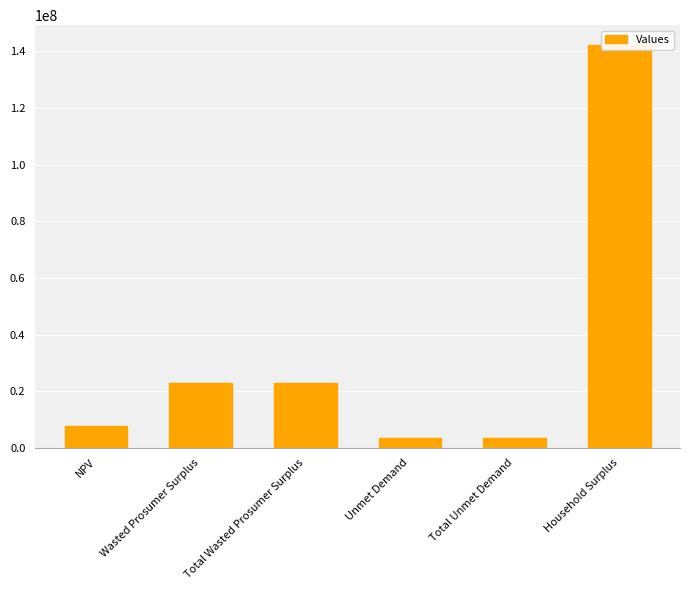

Where does the data first go above 22941778?

Wasted Prosumer Surplus